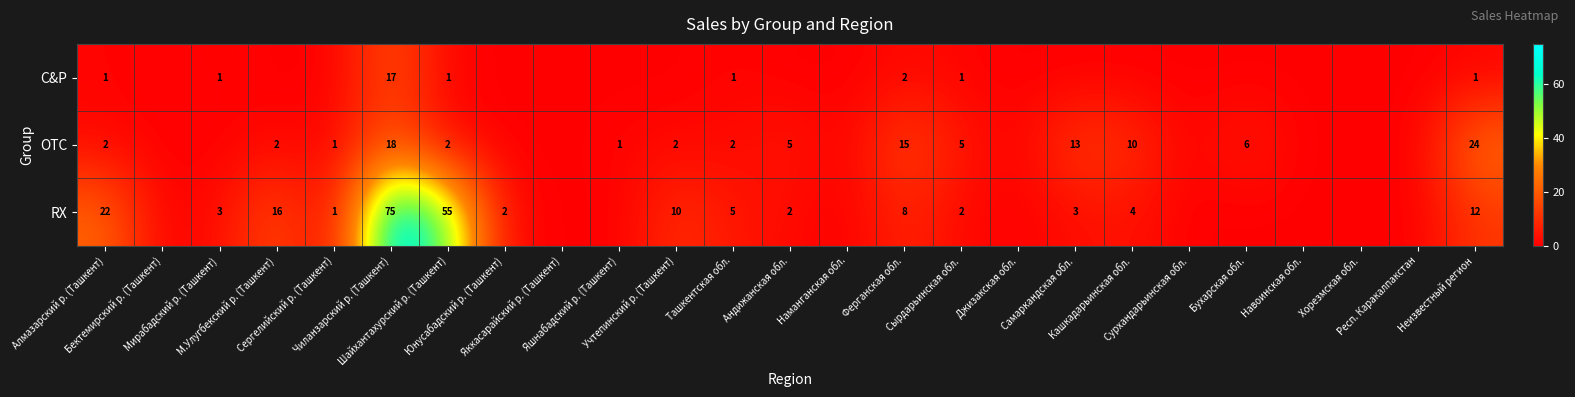

How many categories are shown in the chart?

25